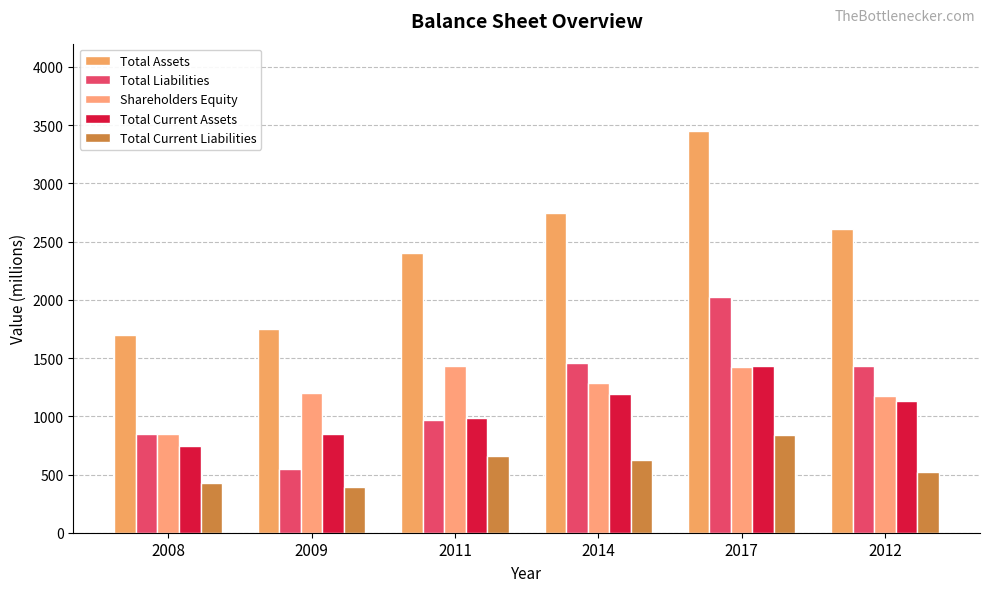

Reading left to right, list all the values displayed in this chart.

Total Assets: 2008=1696	2009=1748	2011=2403	2014=2743	2017=3450	2012=2606
Total Liabilities: 2008=852	2009=548	2011=968	2014=1457	2017=2026	2012=1434
Shareholders Equity: 2008=844	2009=1200	2011=1436	2014=1285	2017=1424	2012=1172
Total Current Assets: 2008=744	2009=847	2011=985	2014=1189	2017=1434	2012=1129
Total Current Liabilities: 2008=427	2009=396	2011=662	2014=622	2017=839	2012=518